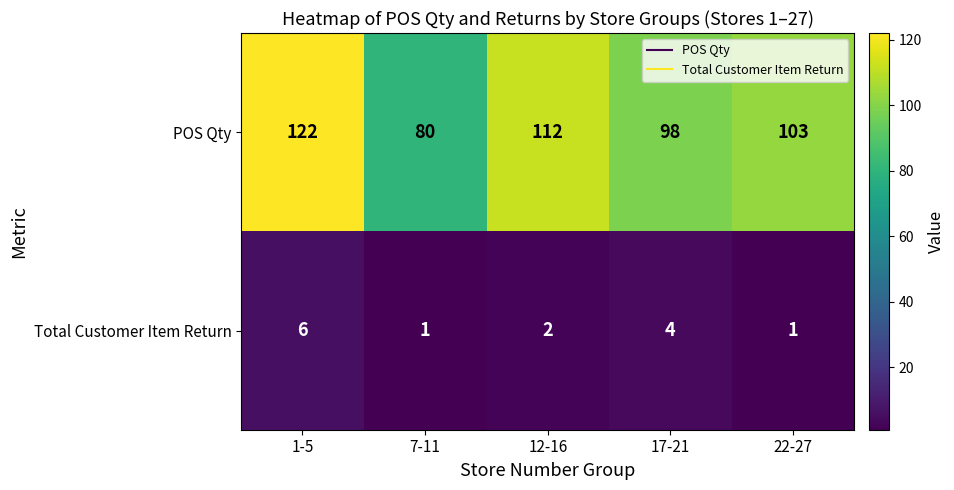

What is the approximate value of Total Customer Item Return at 1-5?

6